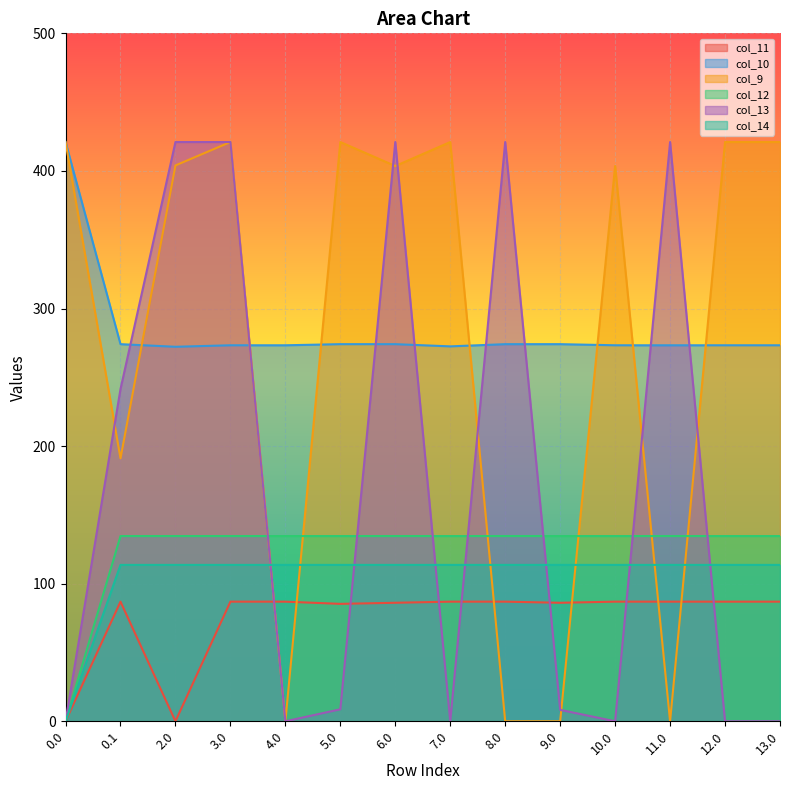

How many lines are shown in the chart?

6